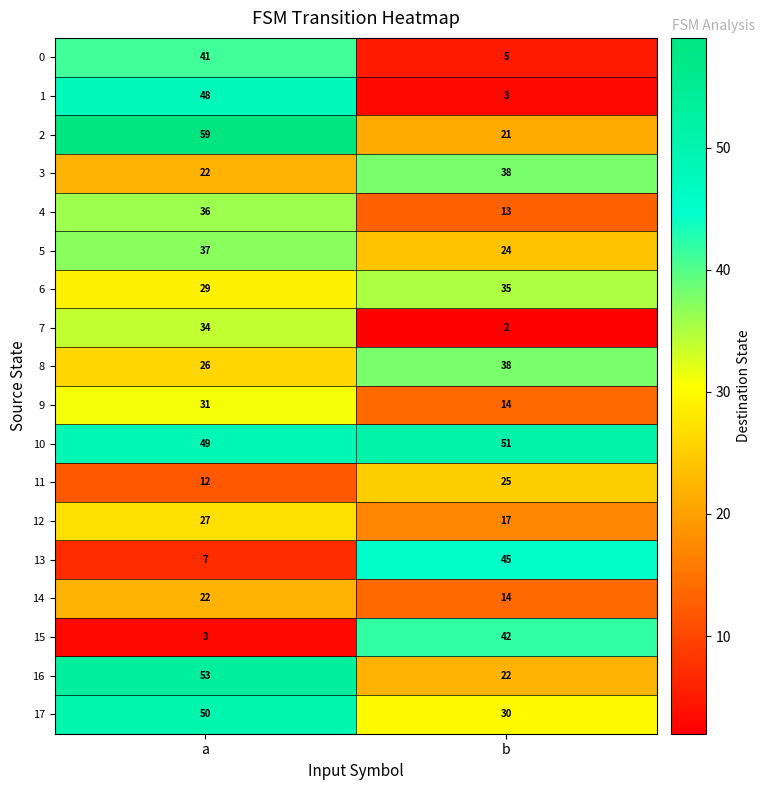

True or false: 11 has a value of 13 at b.

False